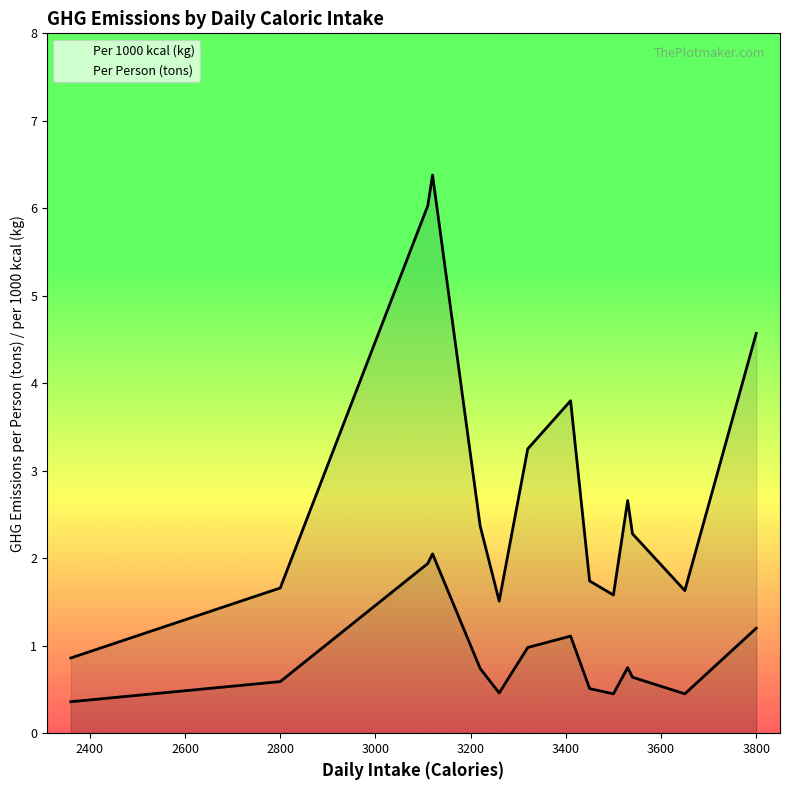

Reading right to left, what are all the values shown in this chart?

Per Person (tons): 4.6	1.6	2.3	2.7	1.6	1.7	3.8	3.2	1.5	2.4	6.4	6.0	1.7	0.9
Per 1000 kcal (kg): 1.2	0.5	0.6	0.8	0.5	0.5	1.1	1.0	0.5	0.7	2.0	1.9	0.6	0.4